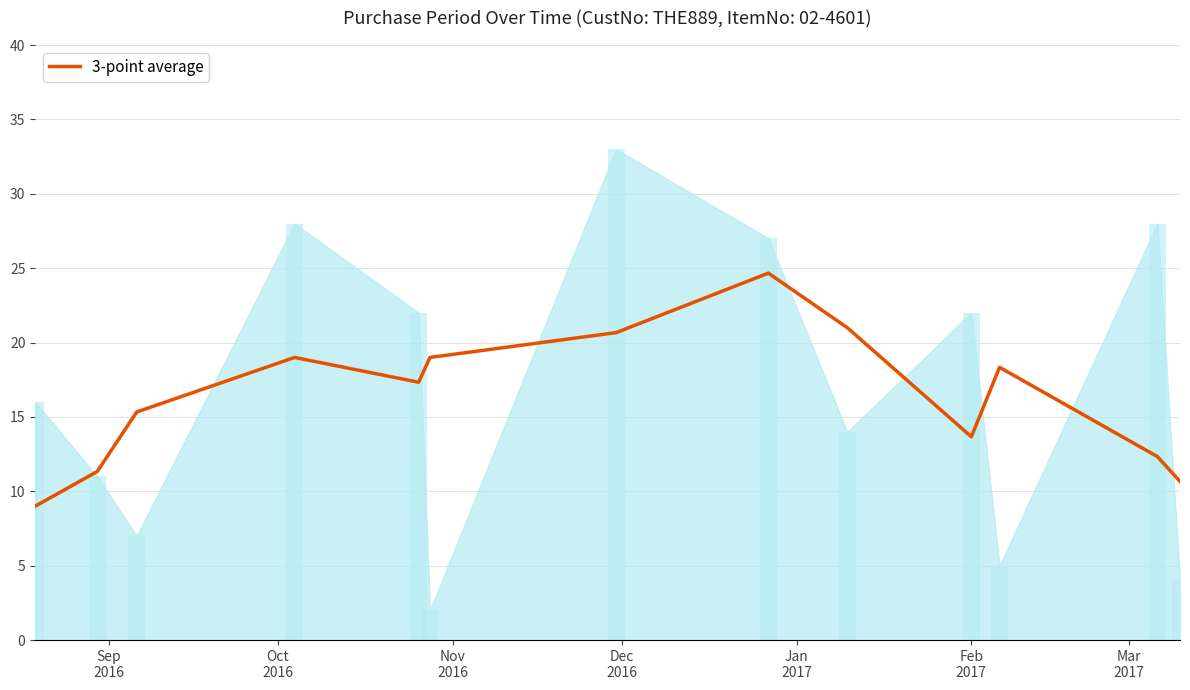

What is the lowest value of the 3-point average series?

9.0